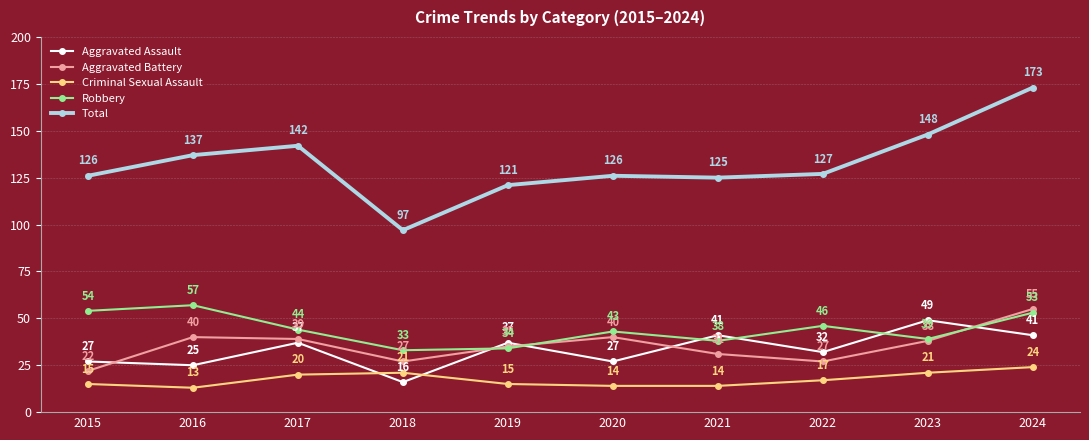

What is the value of the Criminal Sexual Assault point at the 1st from the left?

15